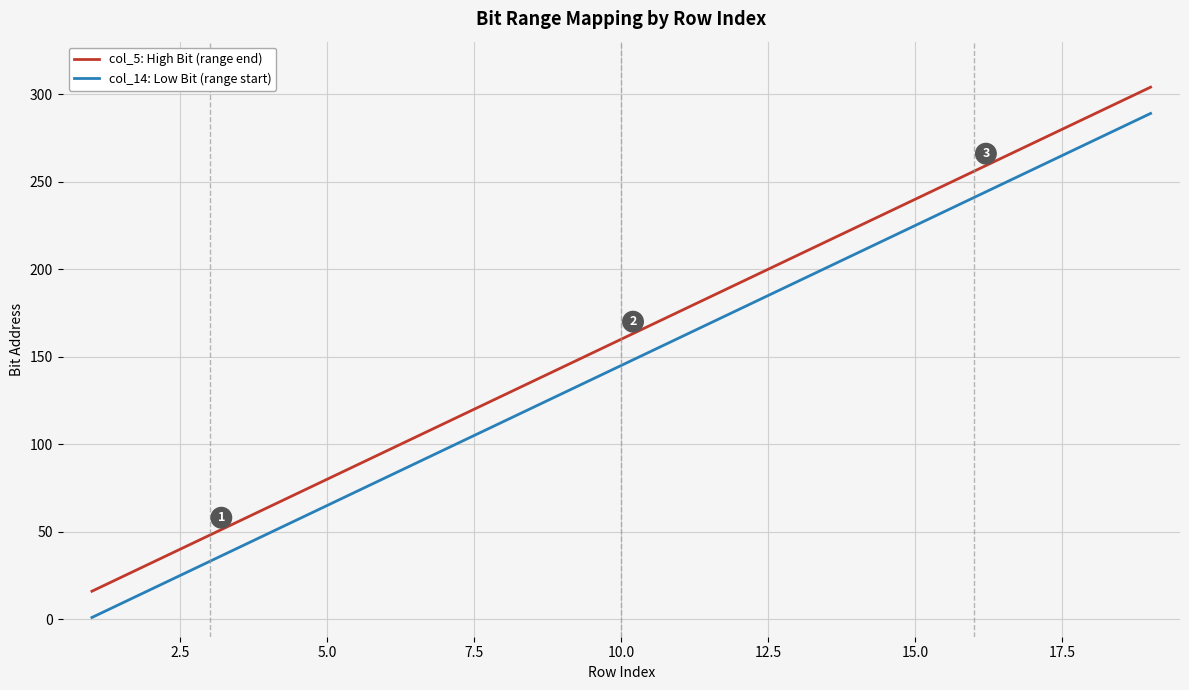

List the series in order of their overall mean, highest first.

col_5: High Bit (range end), col_14: Low Bit (range start)